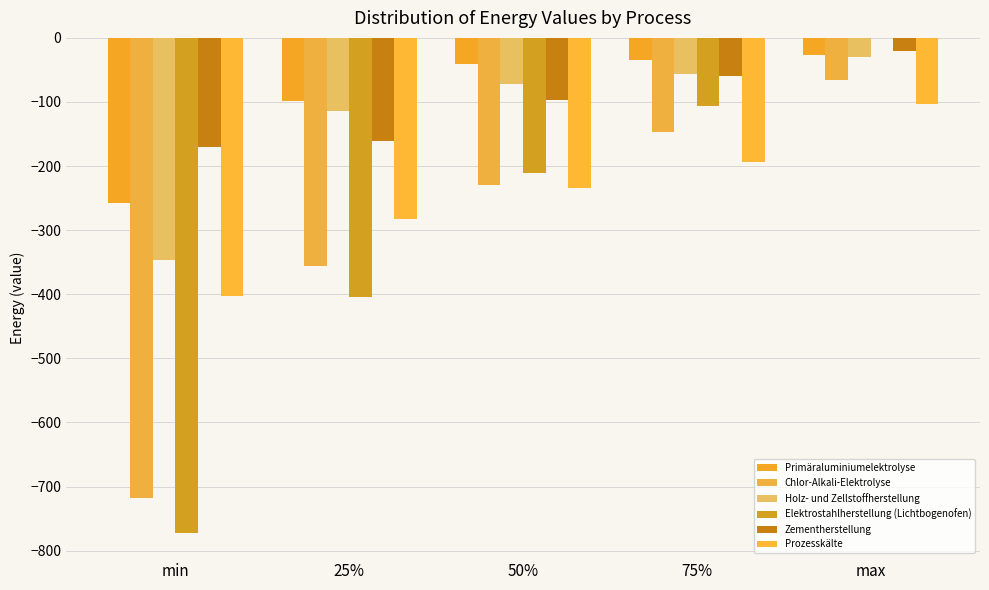

Are the bars horizontal?

No